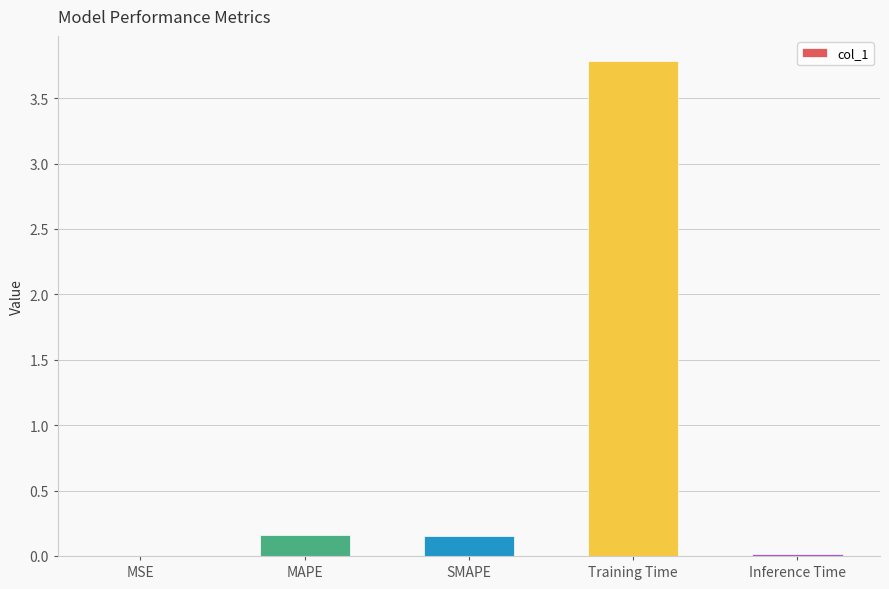

Between MSE and Training Time, which is larger?

Training Time